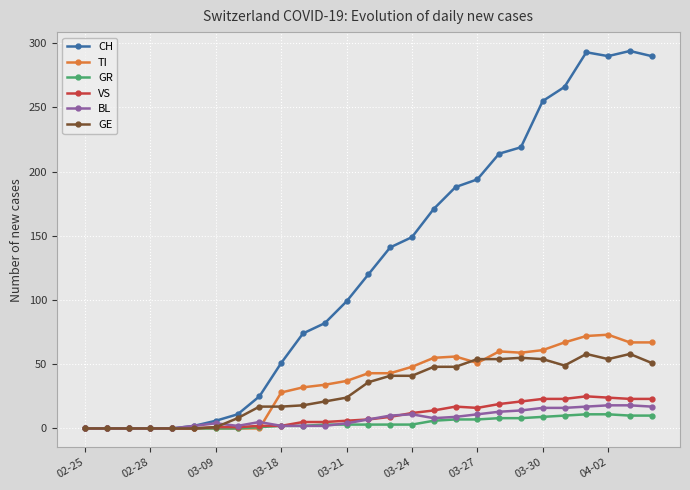

What is the difference between the maximum and second lowest values in the GE series?

58